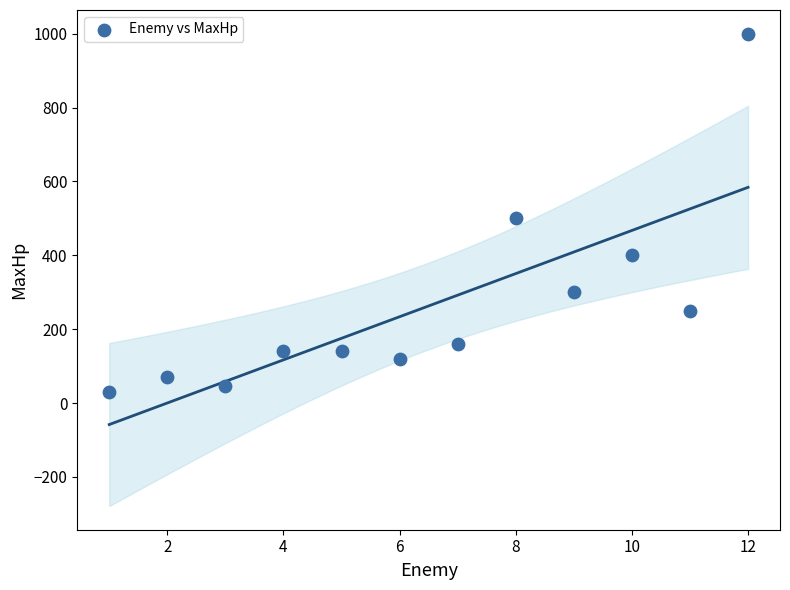

What Y value in the scatter plot is closest to 515?

500